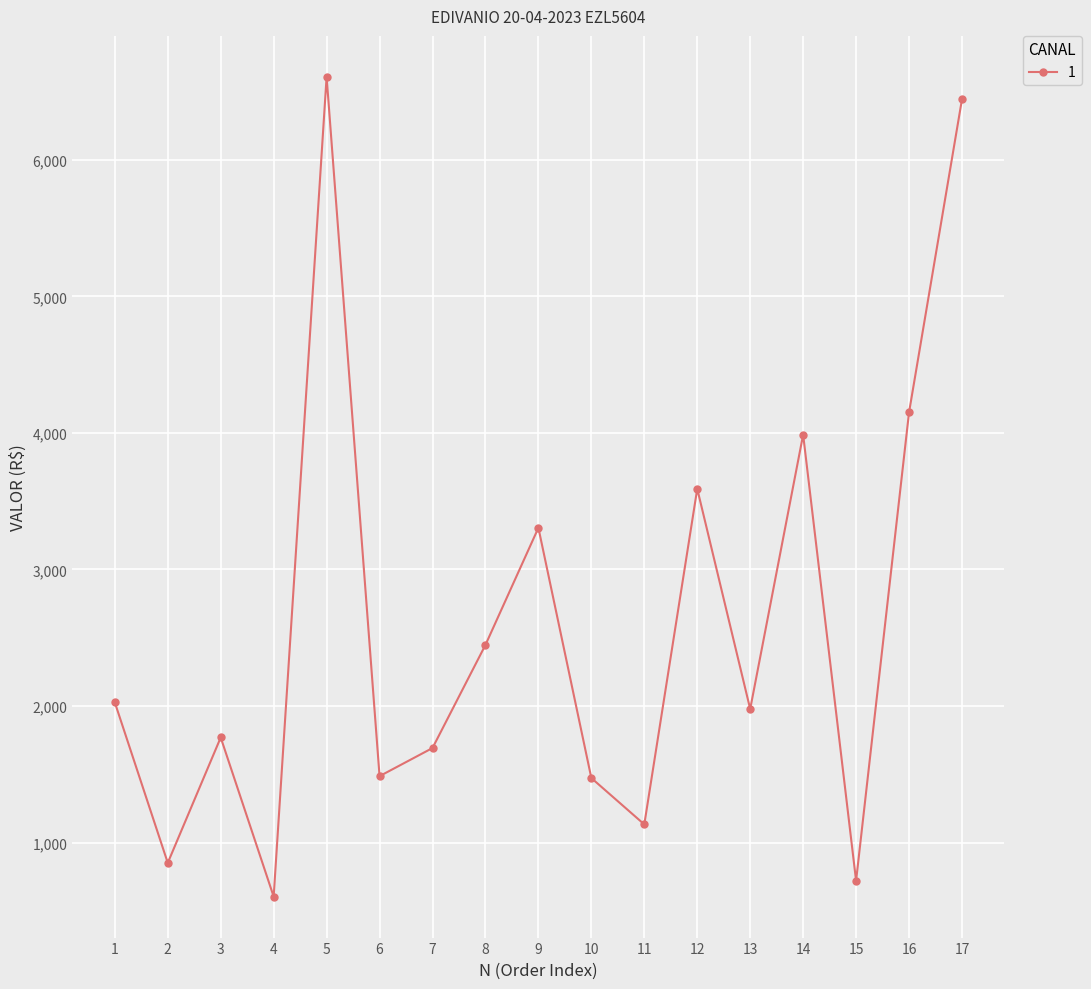

Is it true that the value at 5 is 3112.8?

False